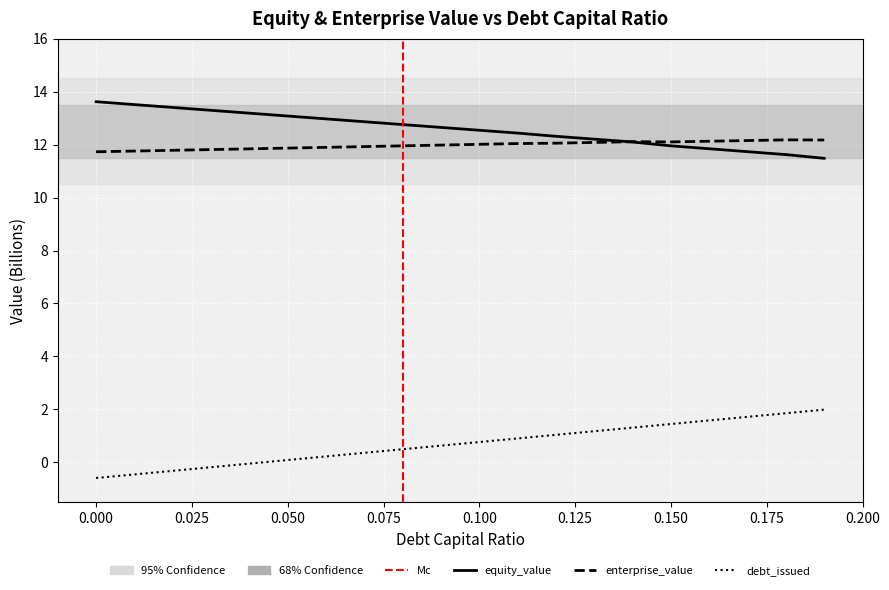

What is the total value across all series at 0.07?

25.1